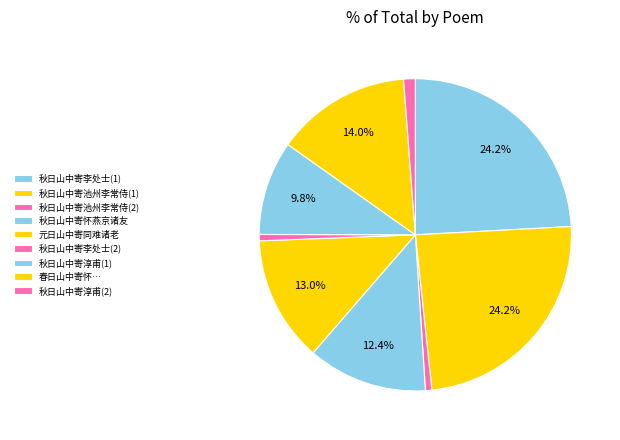

Count the number of slices in the pie.

9